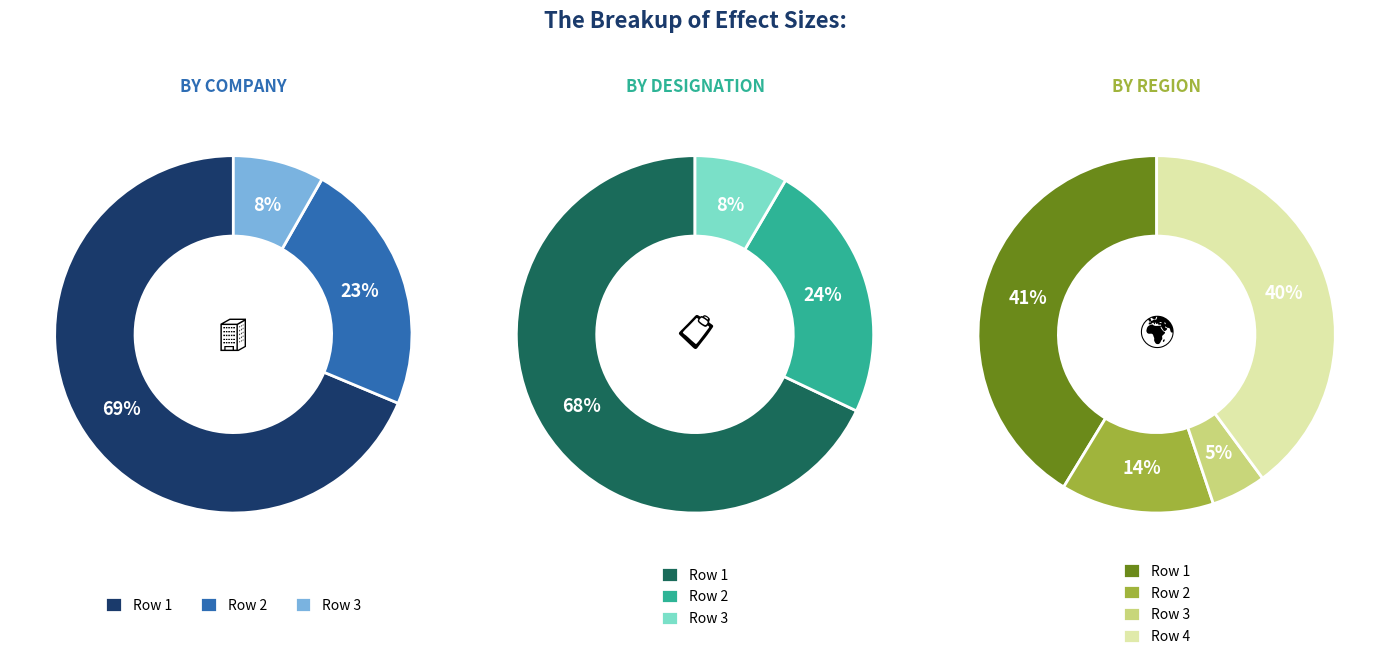

What portion of the pie excludes 0.1248631911385833?

86.2%